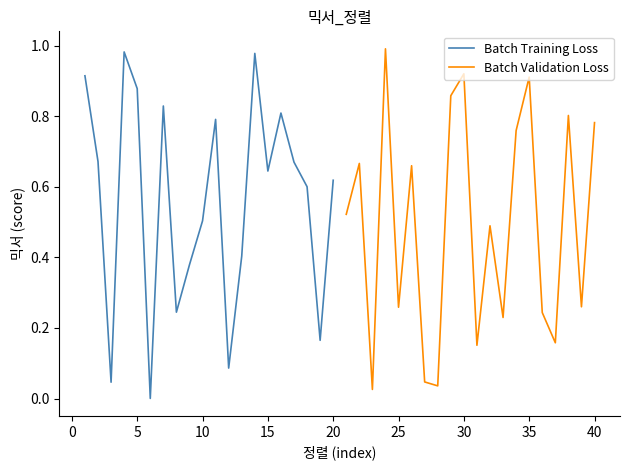

In Batch Validation Loss, how many points are lower than both neighbors (excluding endpoints)?

7